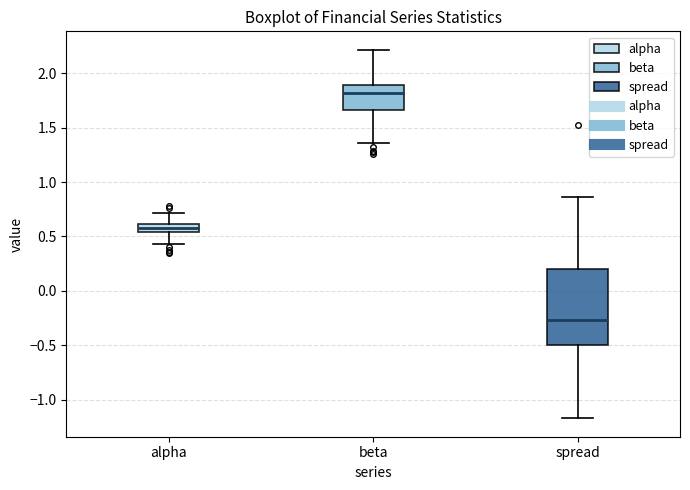

Comparing the boxes themselves (not the whiskers), which one is the tallest?

spread